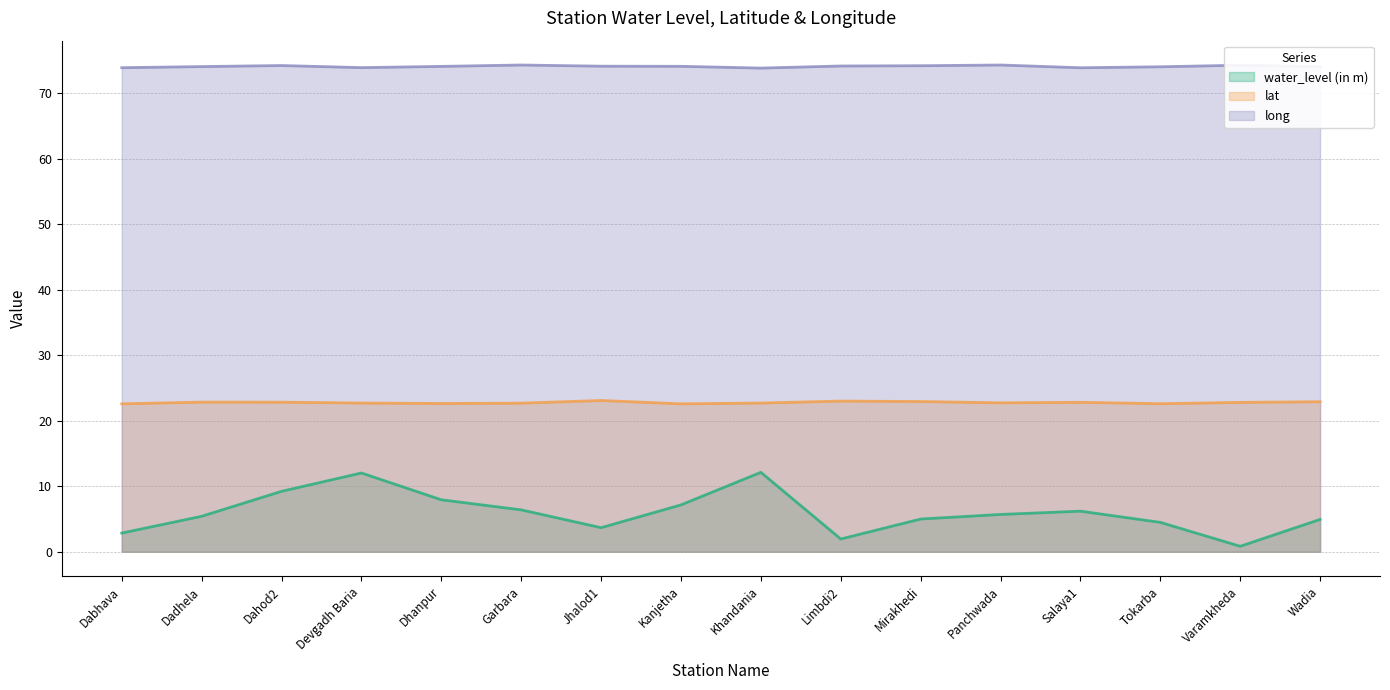

At which label does lat reach its minimum?

Dabhava